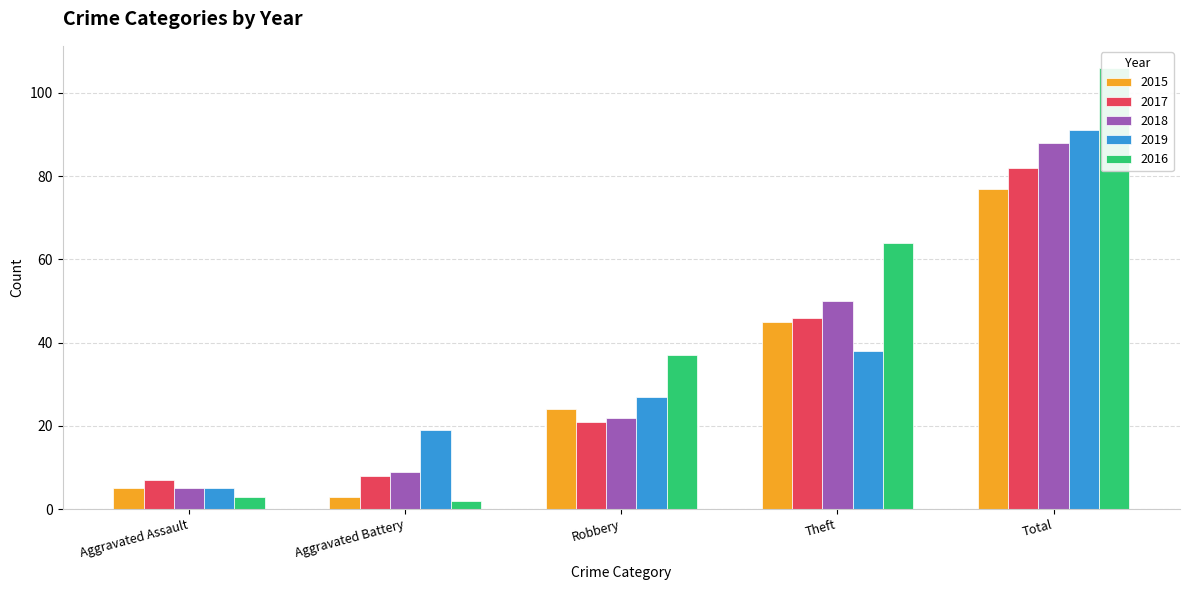

At which category is the sum across all series the highest?

Total